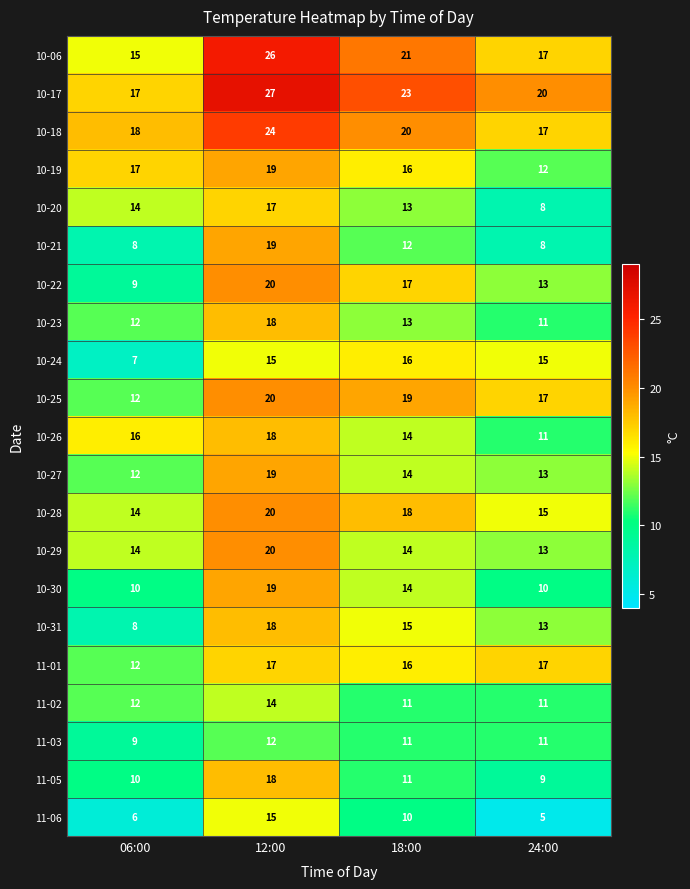

At how many categories does at least one series exceed 5?

4